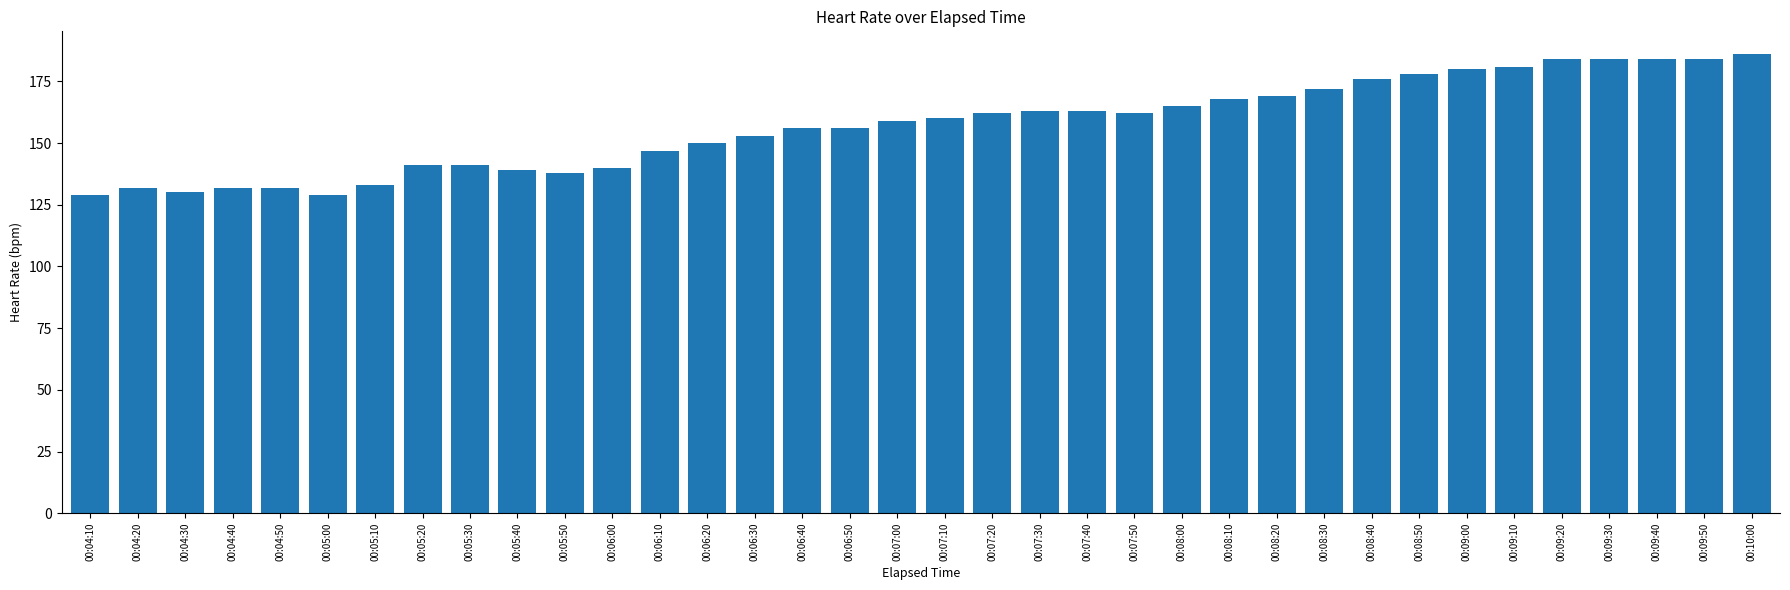

Approximately how many times larger is the value at 00:08:20 compared to 00:04:10?

1.3